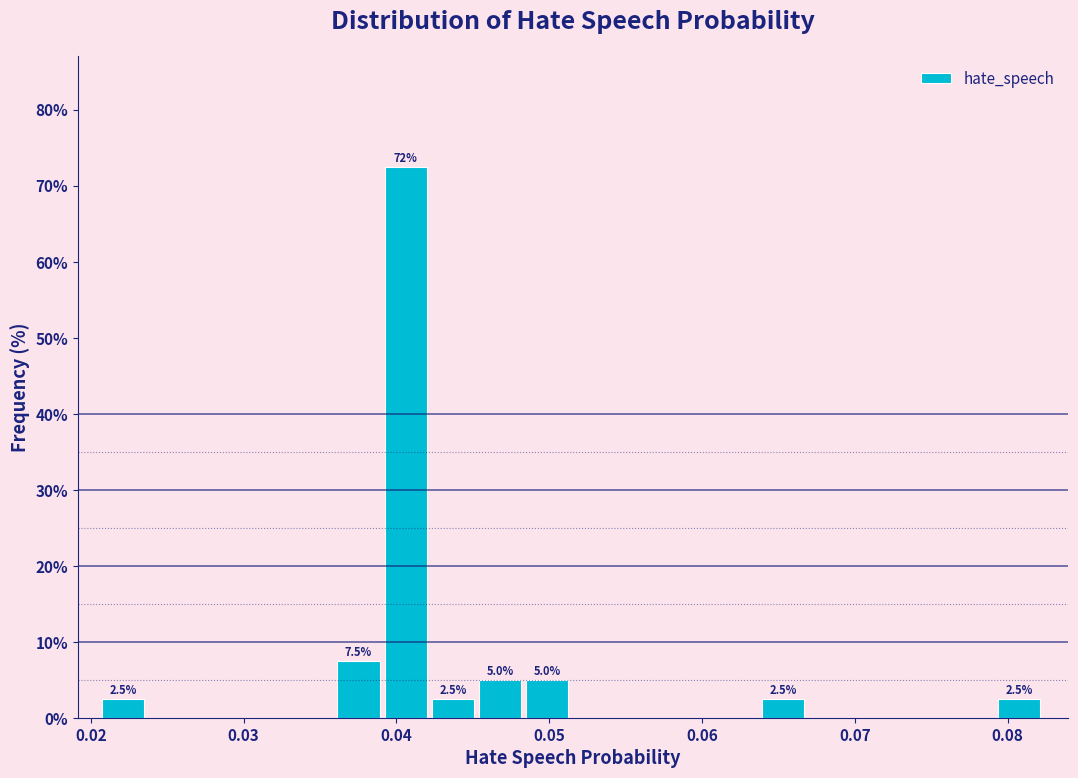

Around what value on the x-axis is the tallest bar? Give the approximate position of its centre, as read against the axis.

0.041